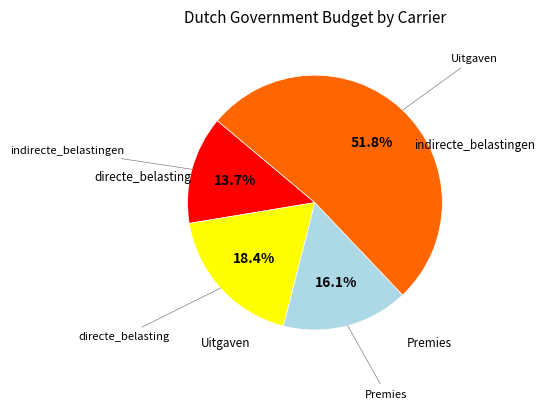

Is there any slice that represents more than half of the pie?

Yes